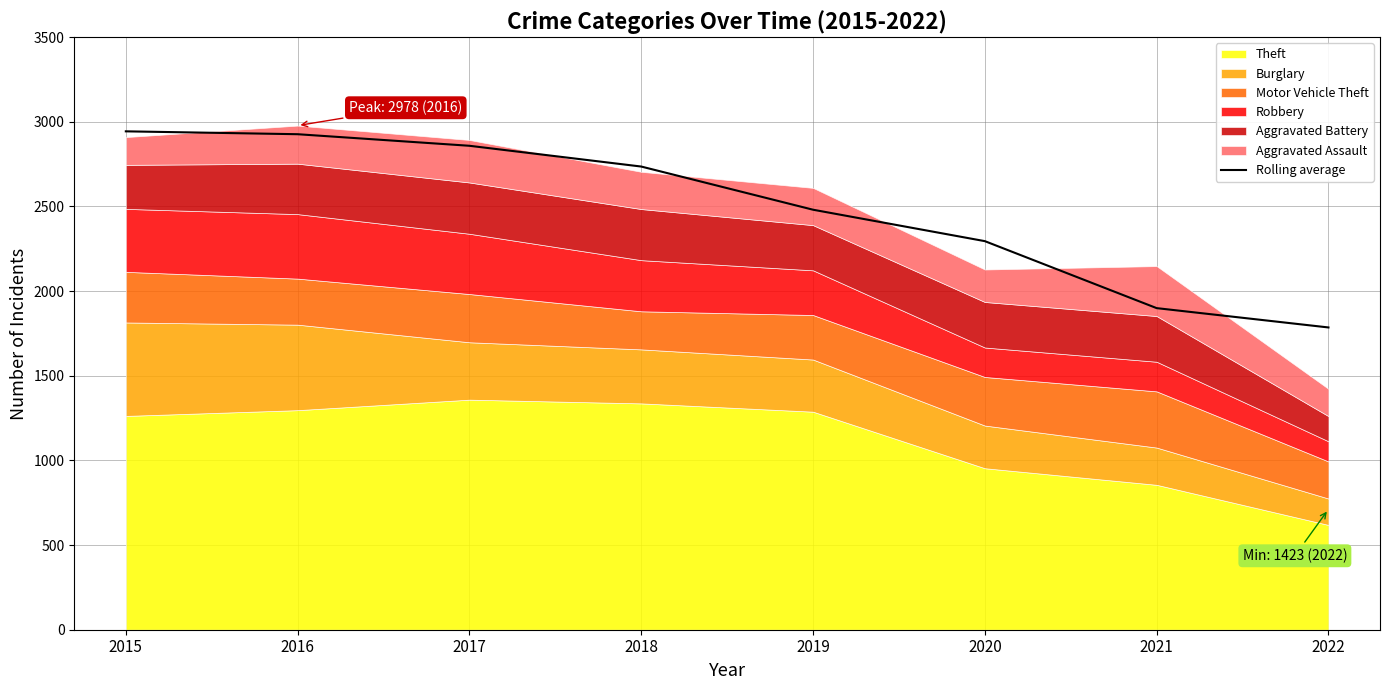

What value does the data have at 2018?

2736.0